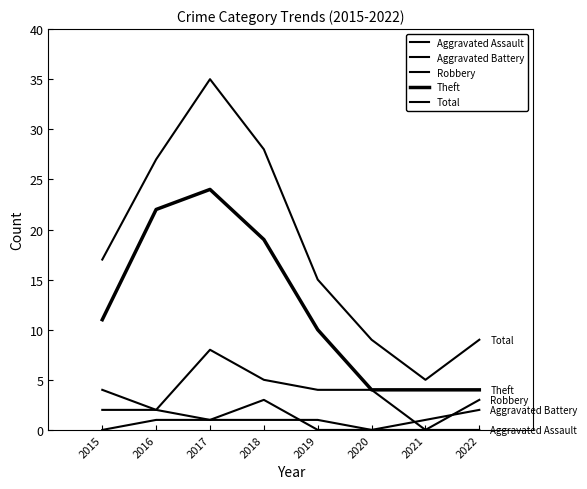

The value of Aggravated Battery at 2021 is 1. True or false?

True